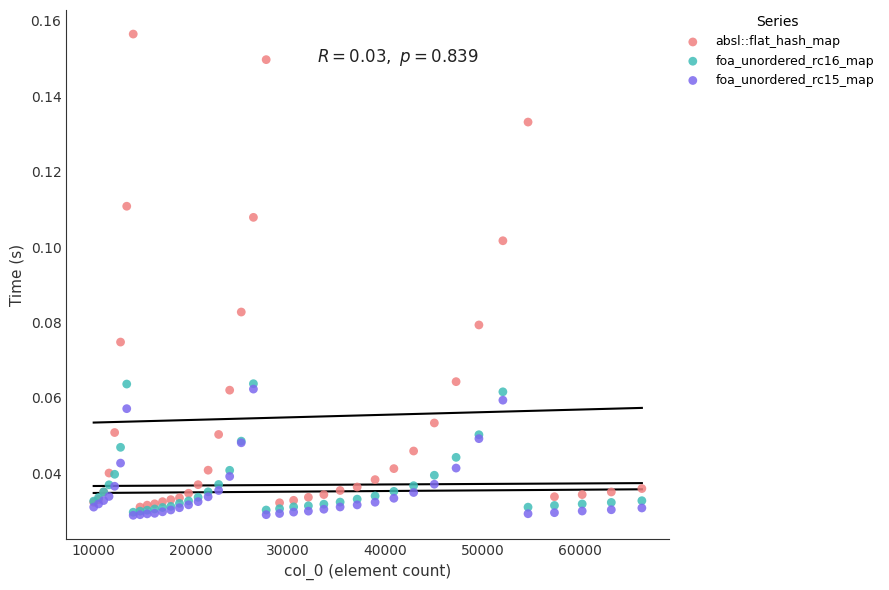

What are all the series names shown in the legend?

absl::flat_hash_map, foa_unordered_rc16_map, foa_unordered_rc15_map